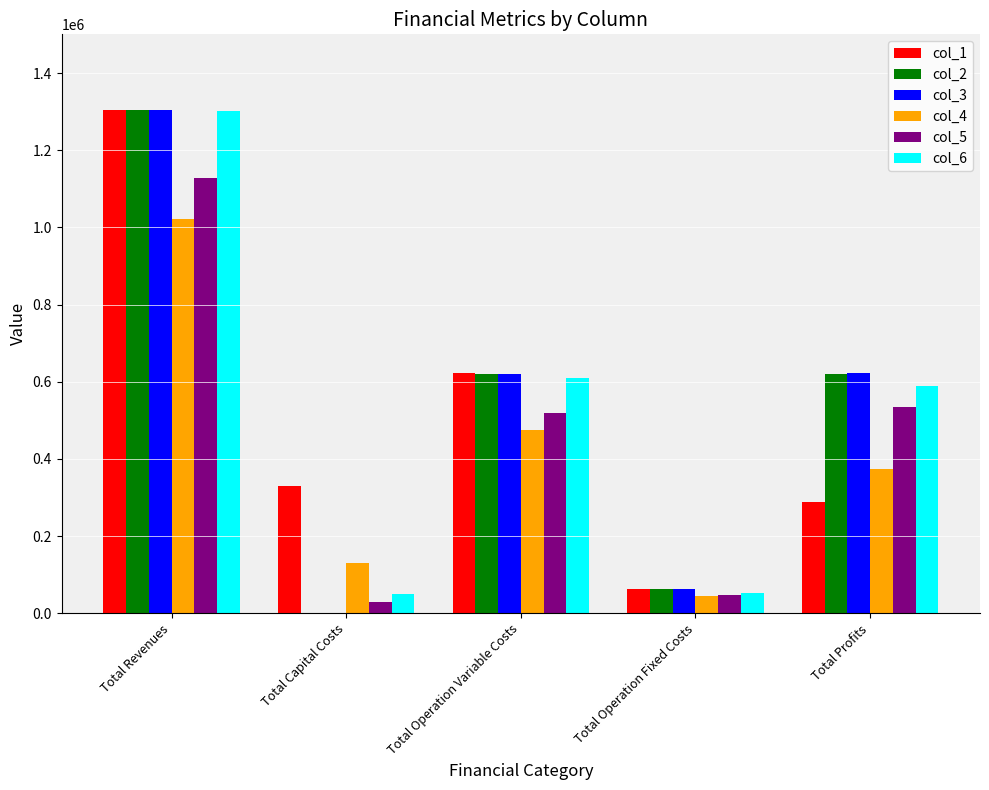

What is the sum of the col_4 values at Total Operation Variable Costs and Total Profits?

848977.5